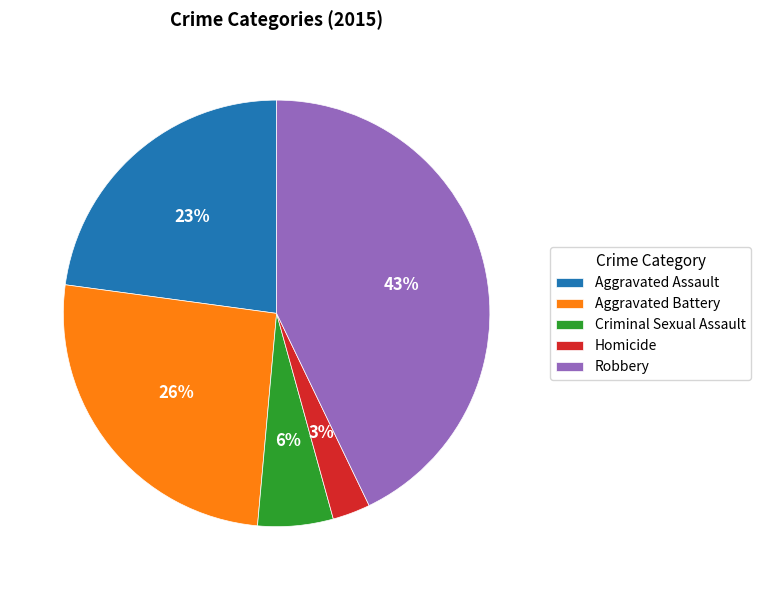

To the nearest percent, what is the combined percentage of Homicide and Aggravated Battery?

29%